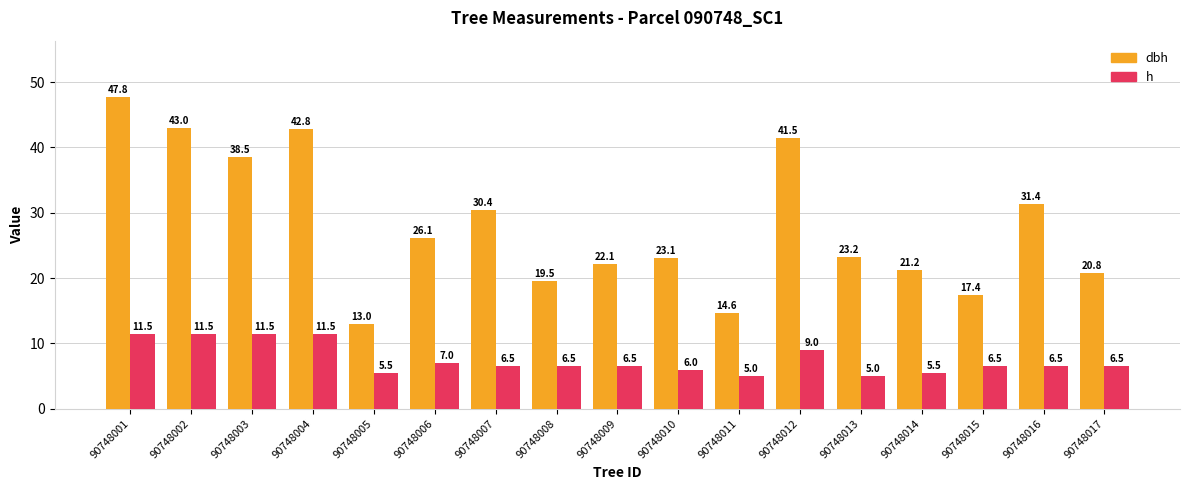

The value of h at 90748012 is 13.8. True or false?

False